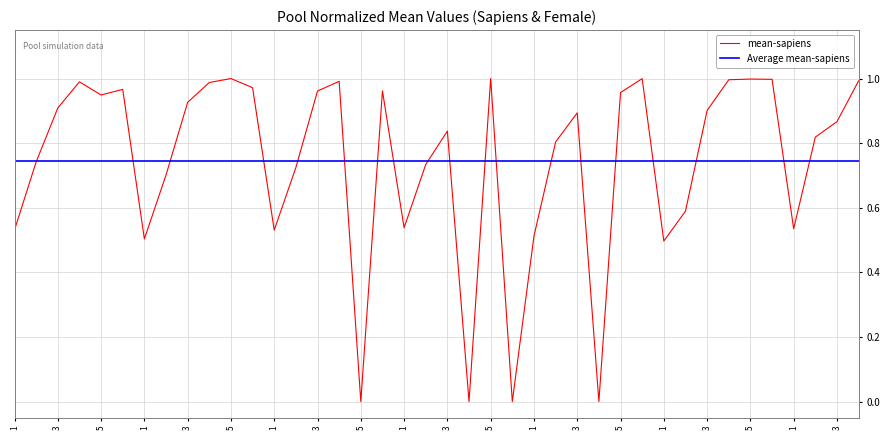

Read the value at 2.

0.8